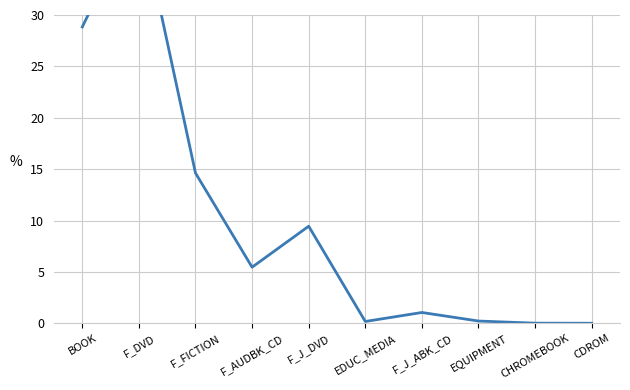

What is the value of the 1st point from the left?

28.8